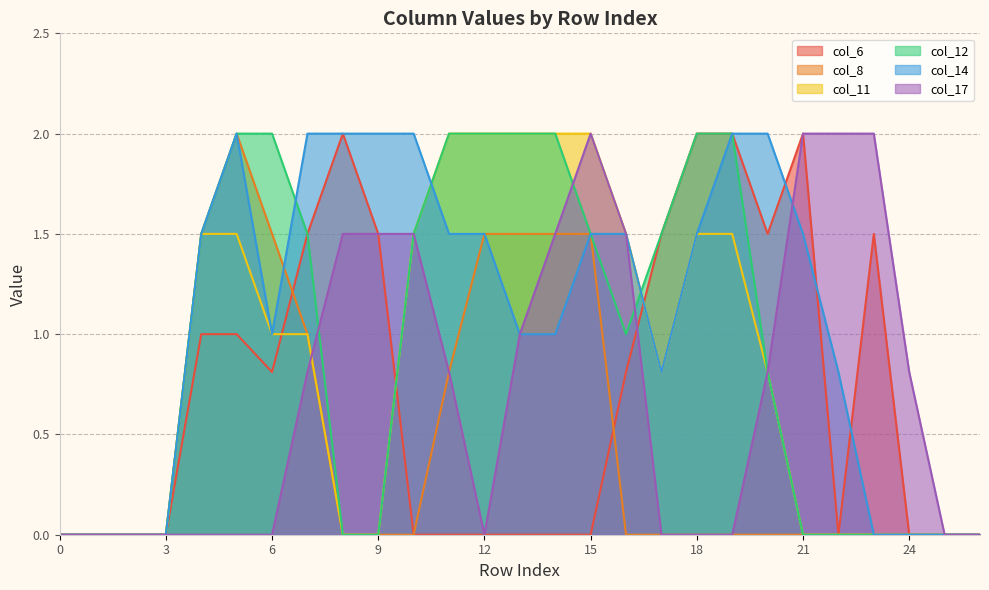

In col_11, how many points are lower than both neighbors (excluding endpoints)?

1